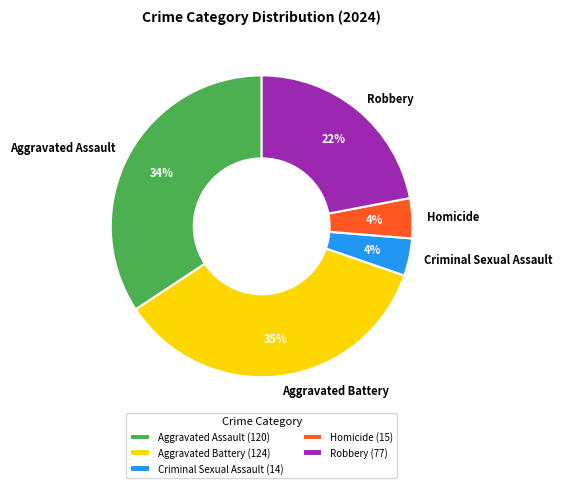

The Criminal Sexual Assault slice represents 16% of the pie. True or false?

False